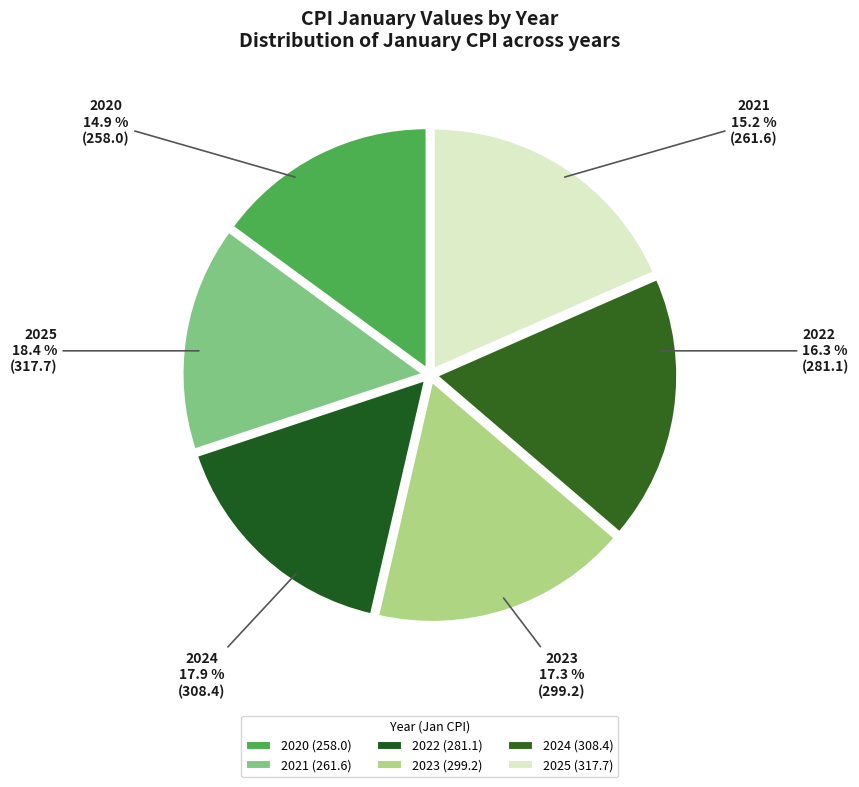

How many segments does this pie chart have?

6